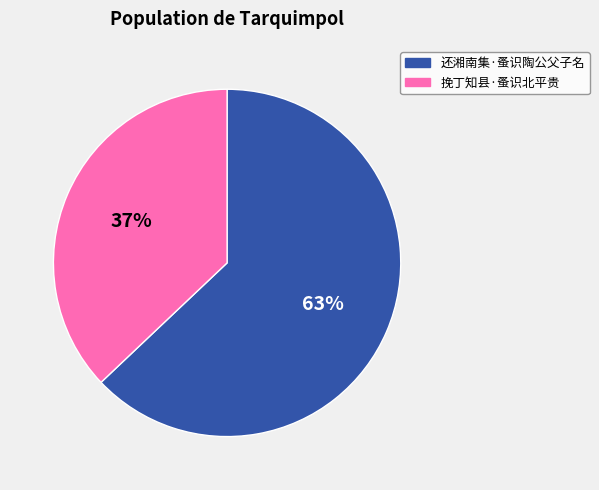

Which category accounts for the majority?

还湘南集·蚤识陶公父子名